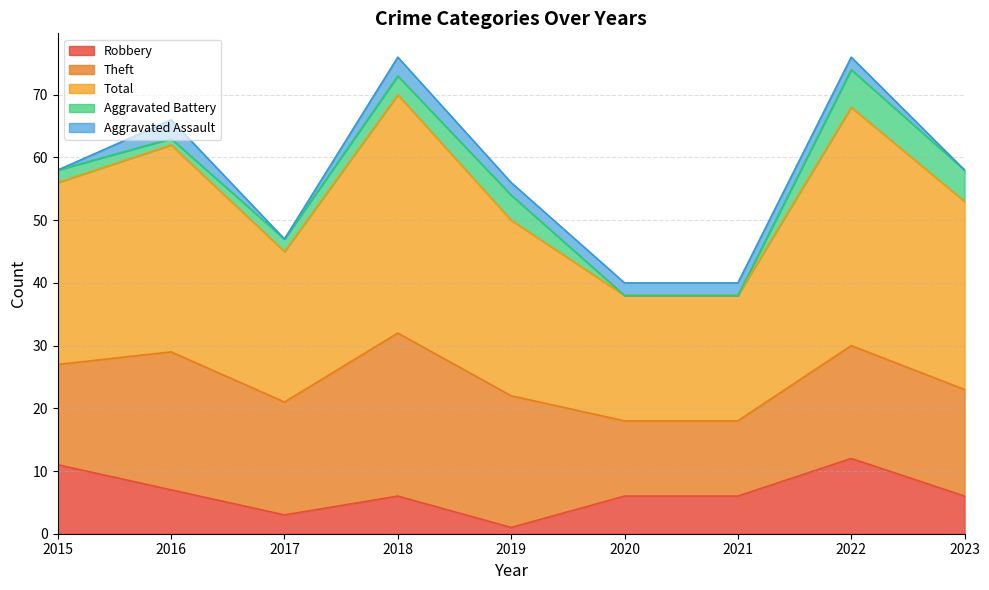

What is the total value across all series at 2019?

56